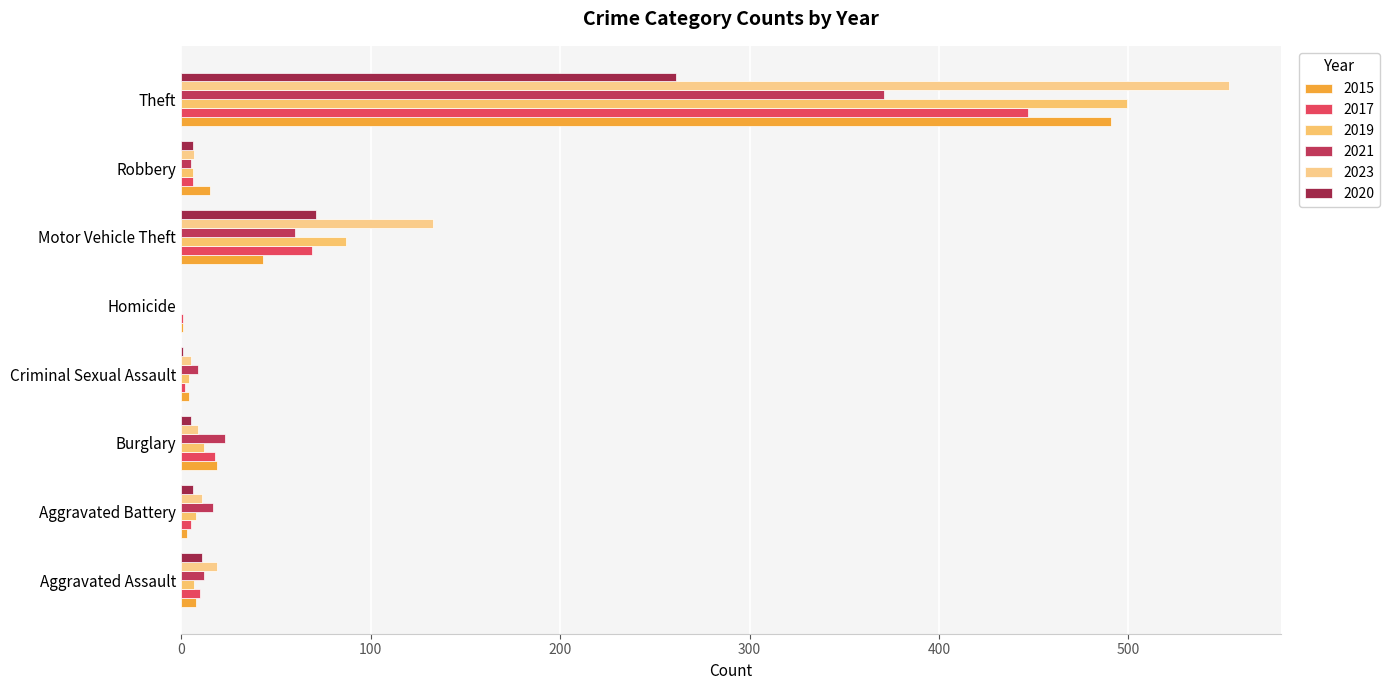

Between Criminal Sexual Assault and Robbery, which series saw the biggest shift?

2015